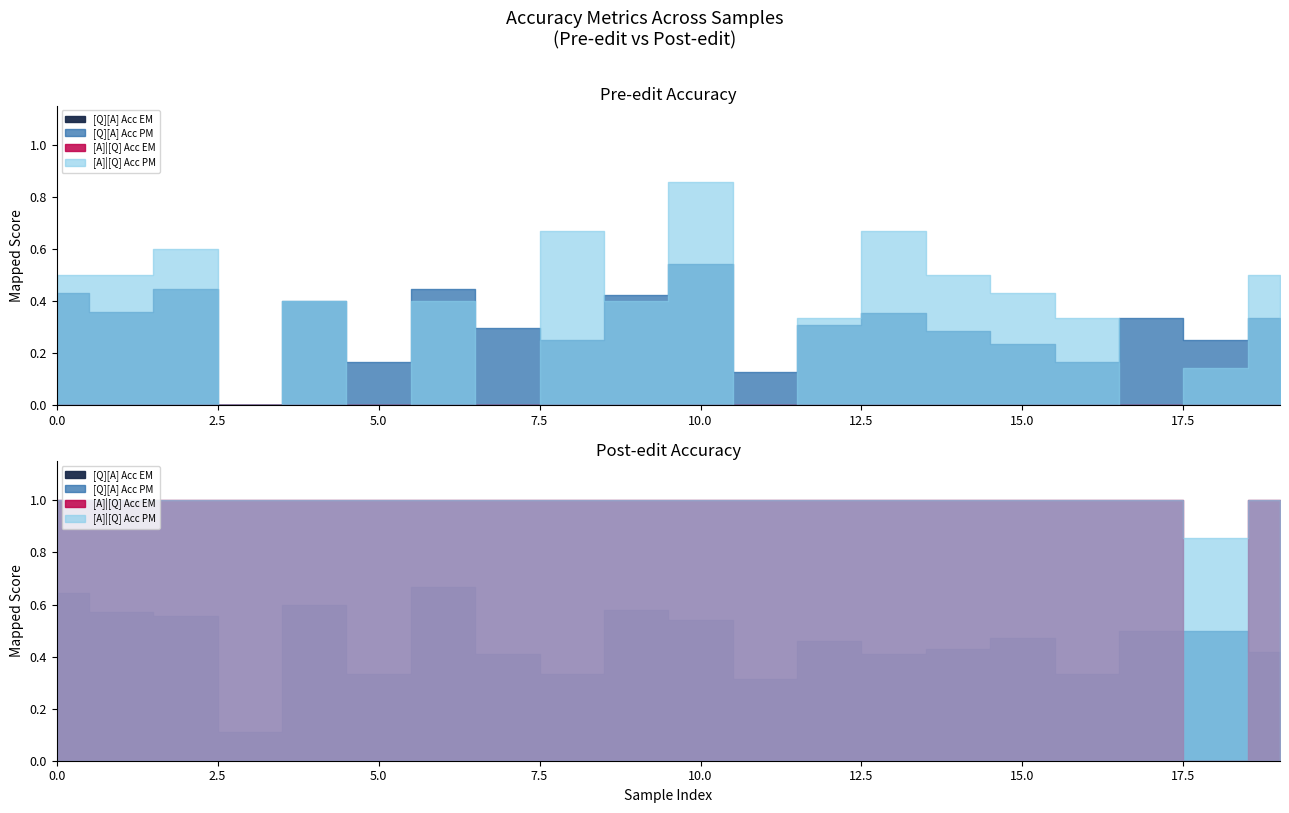

List the series in order of their peak value, lowest first.

[Q][A] Acc EM, [Q][A] Acc PM, [A]|[Q] Acc PM, [A]|[Q] Acc EM